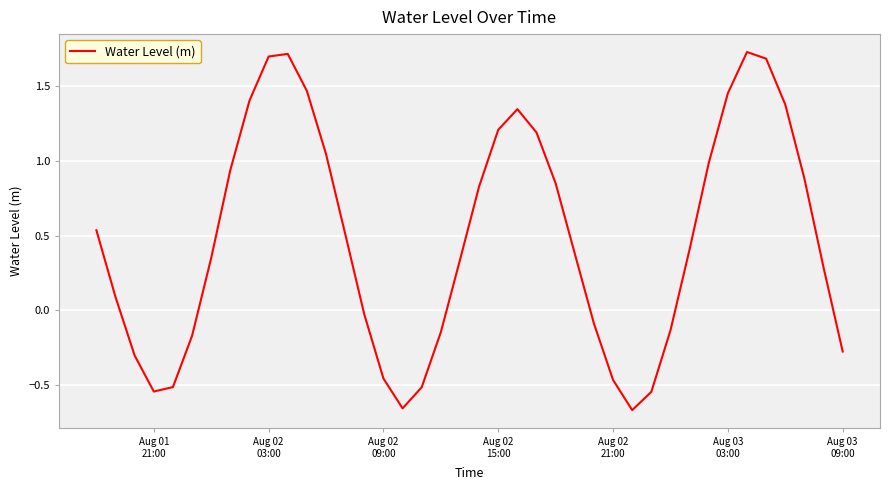

What is the difference between the maximum and minimum values?

2.4